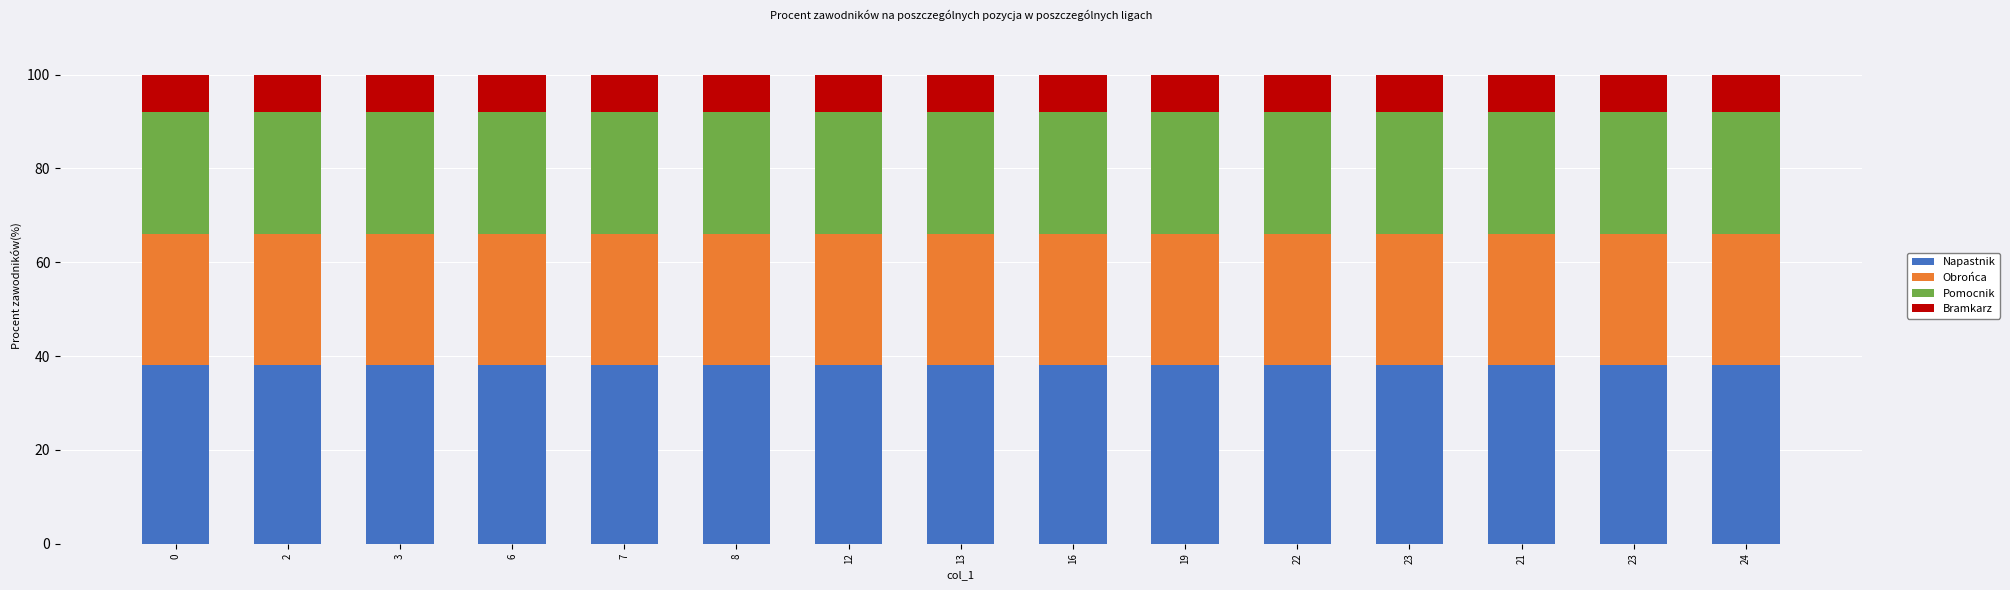

Count the number of data series in this chart.

4